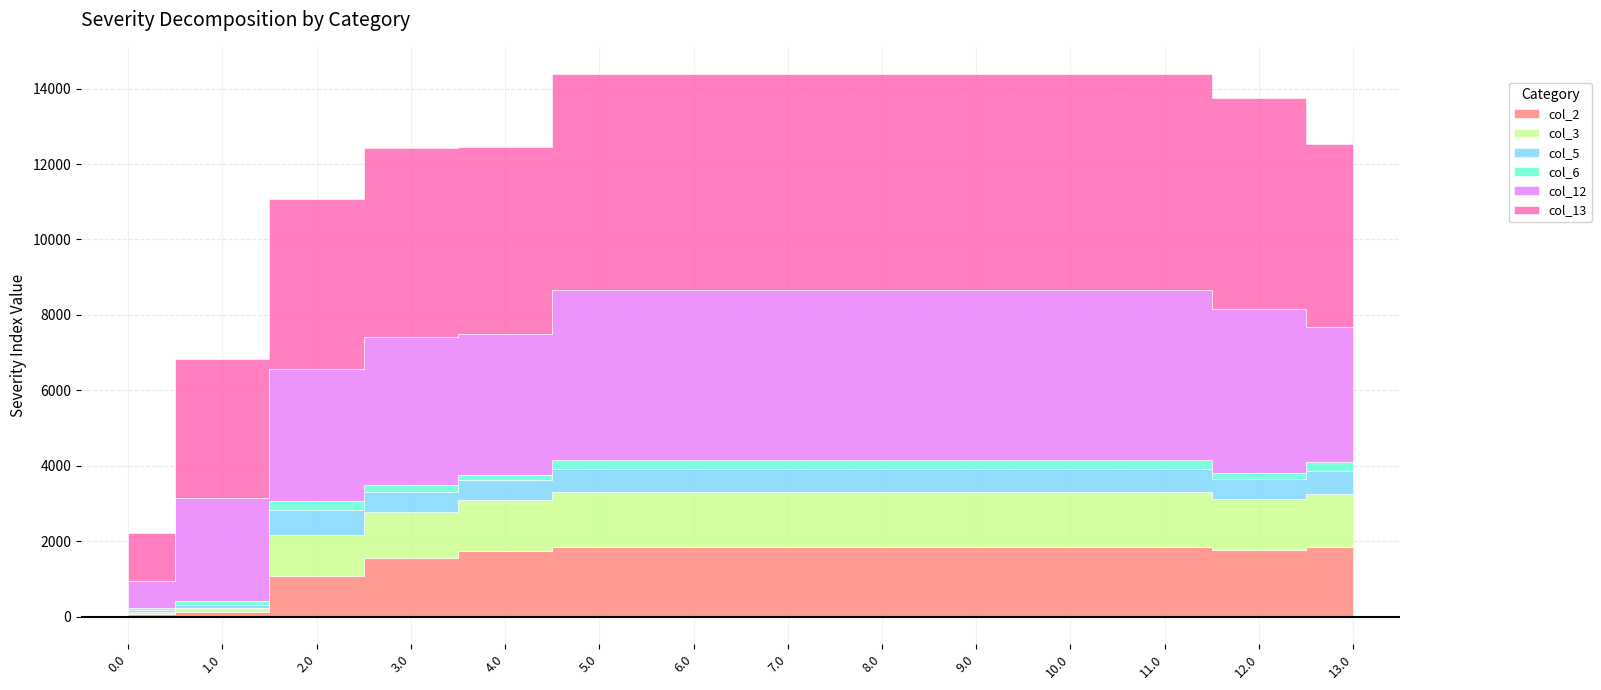

Where is col_3 nearest to the value 753?

2.0